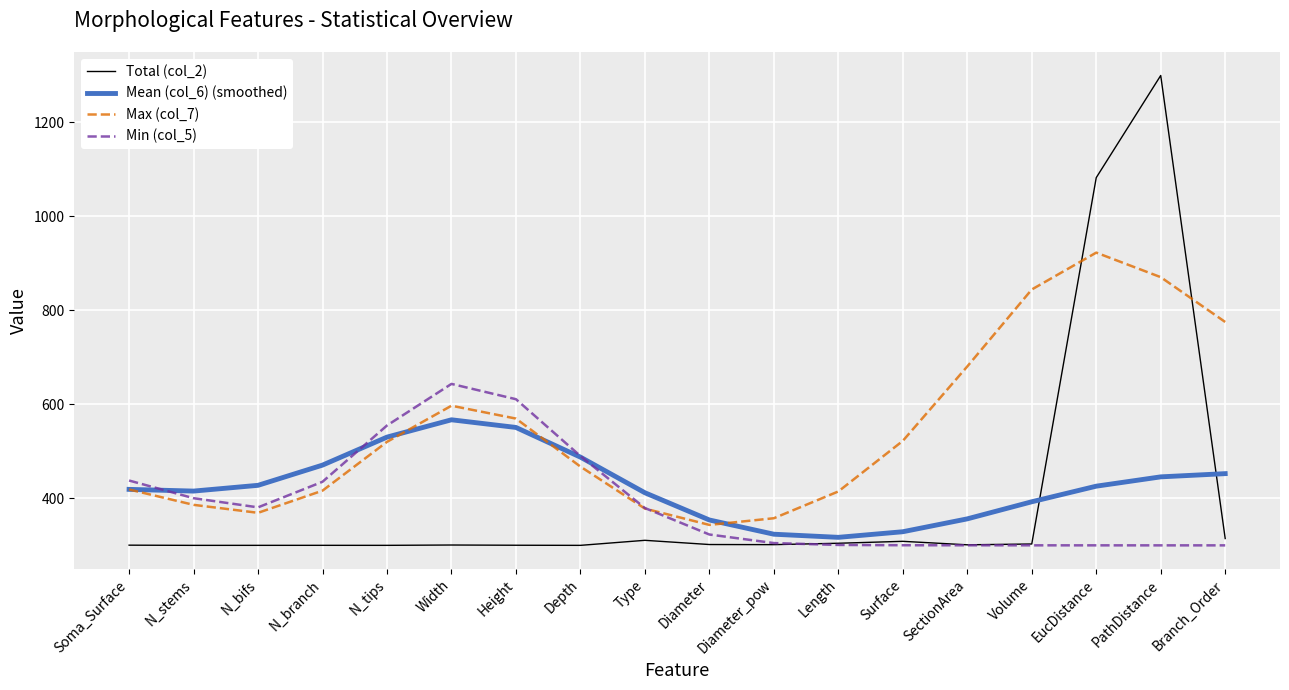

Which series ends up on top after the final intersection of Total (col_2) and Max (col_7)?

Max (col_7)